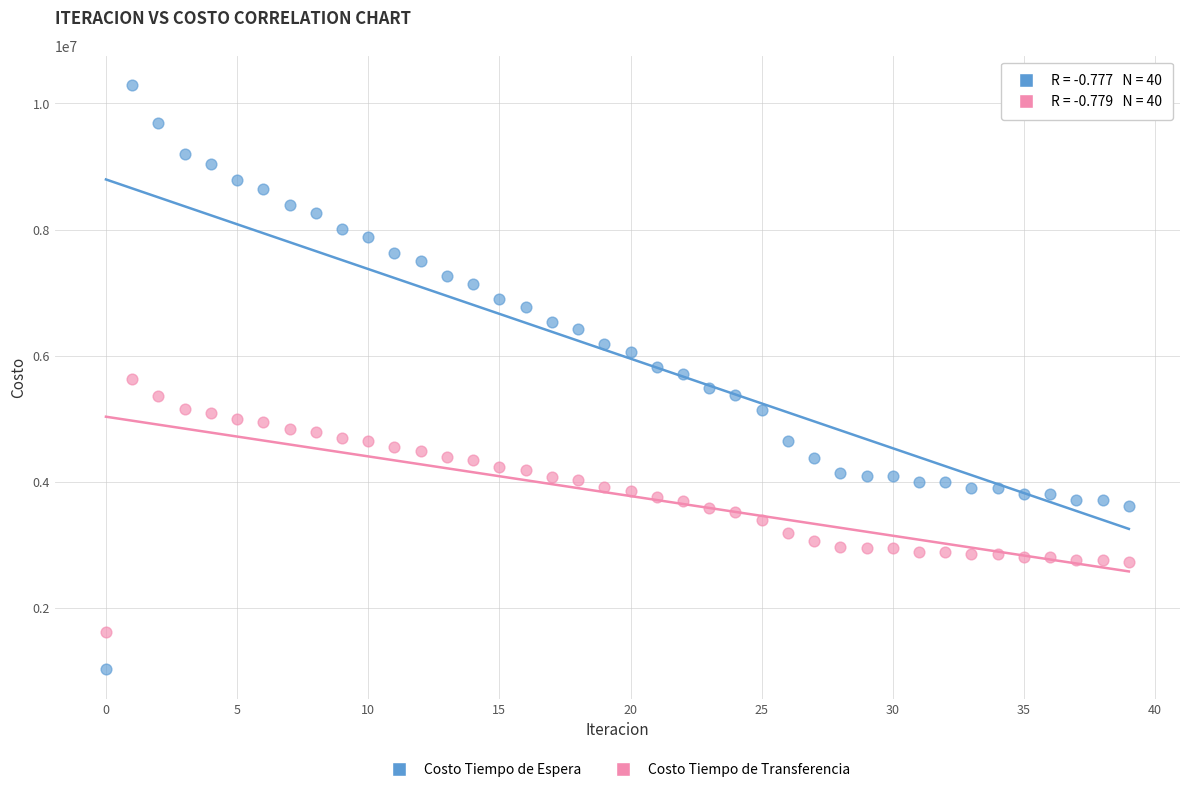

Which series reaches the maximum Y coordinate?

Costo Tiempo de Espera